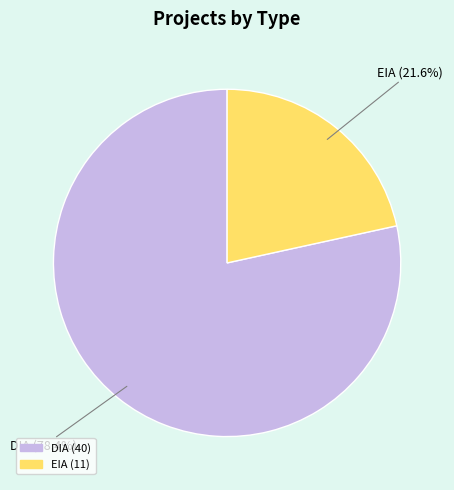

Rank the categories by value from highest to lowest.

DIA, EIA